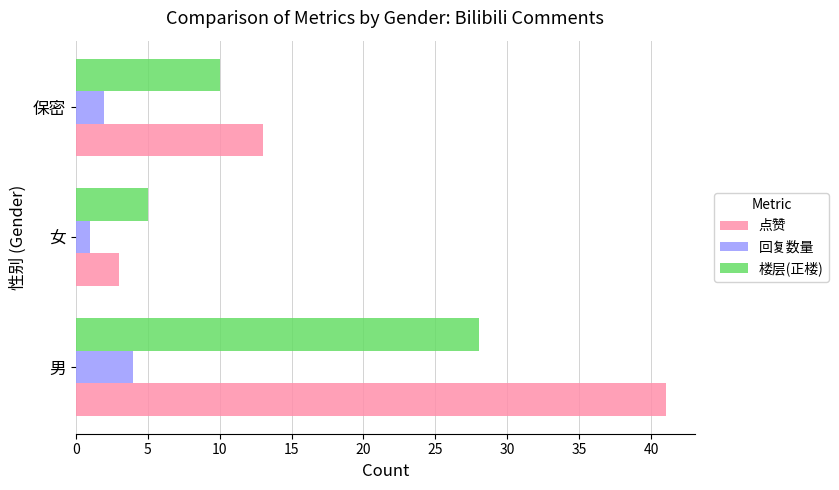

What is the average value of the 点赞 series?

19